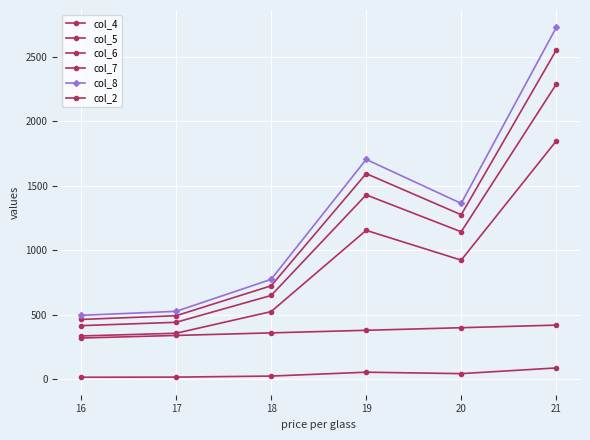

True or false: col_7 and col_5 cross at least once.

False